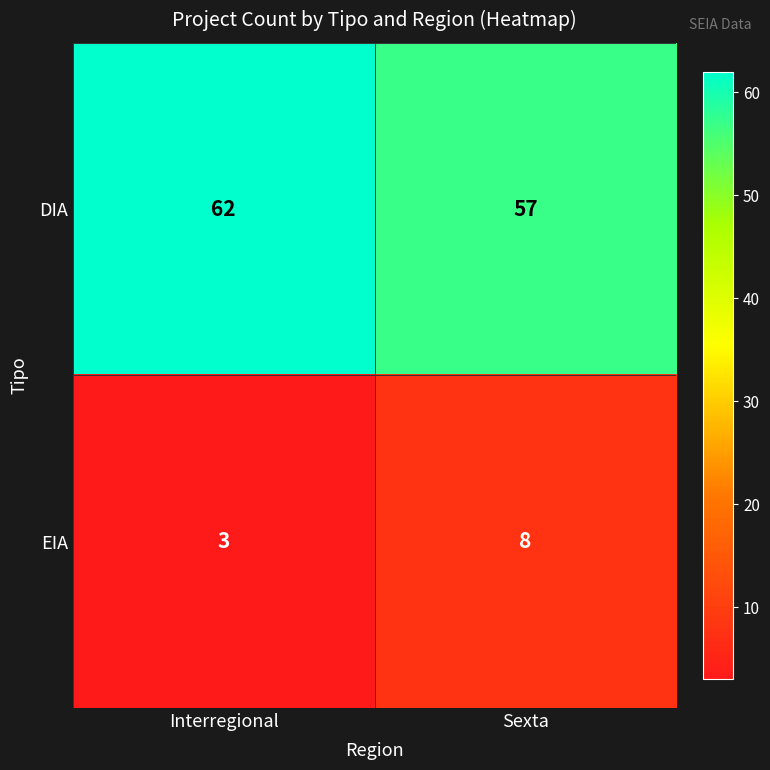

What is the total value across all series at Interregional?

65